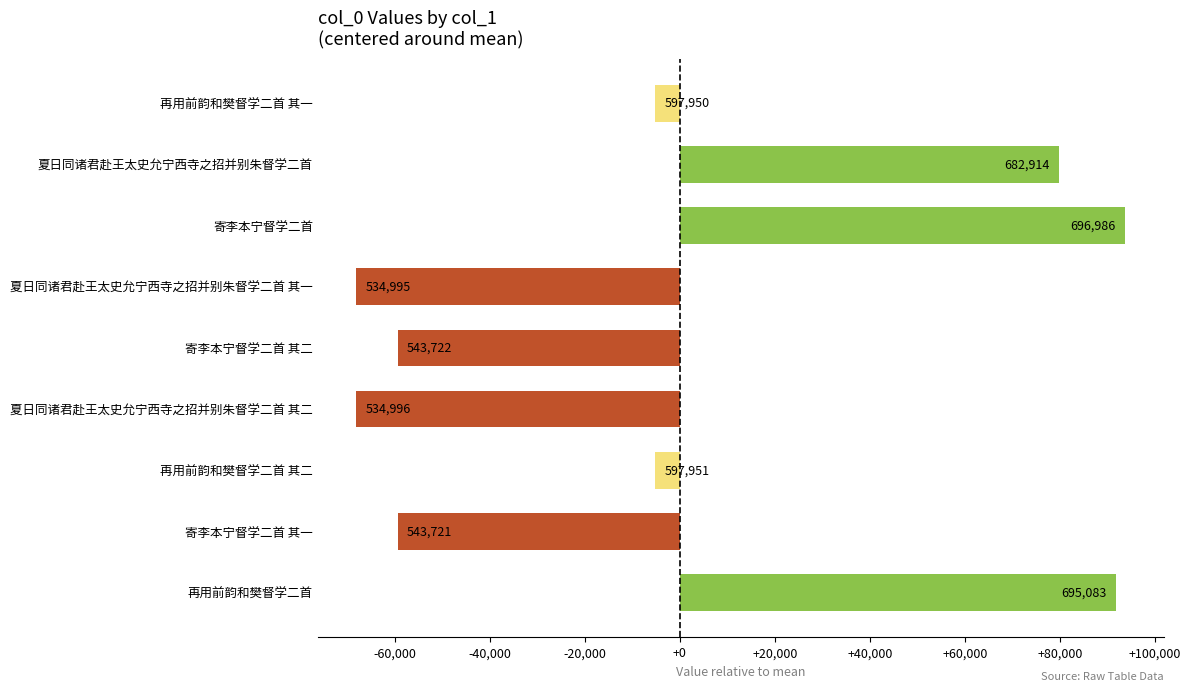

Are the bars horizontal?

Yes